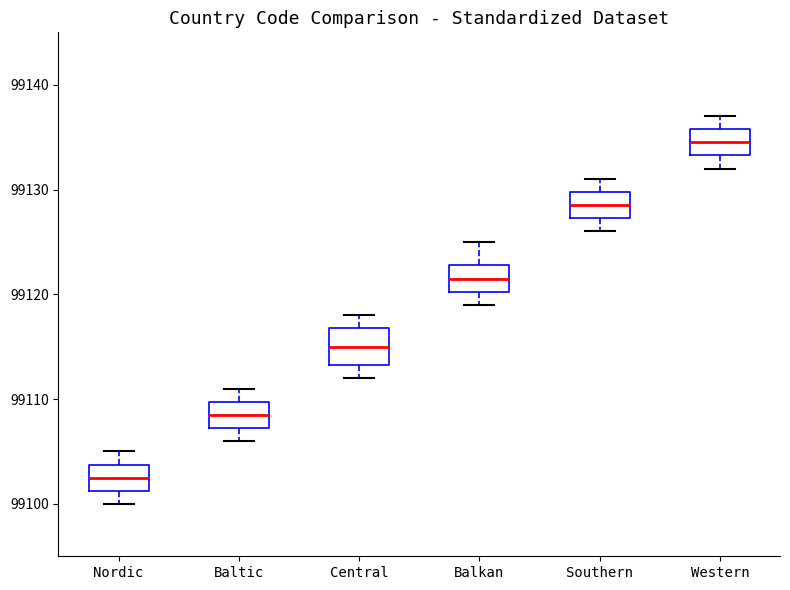

Which box has the highest median line?

Western